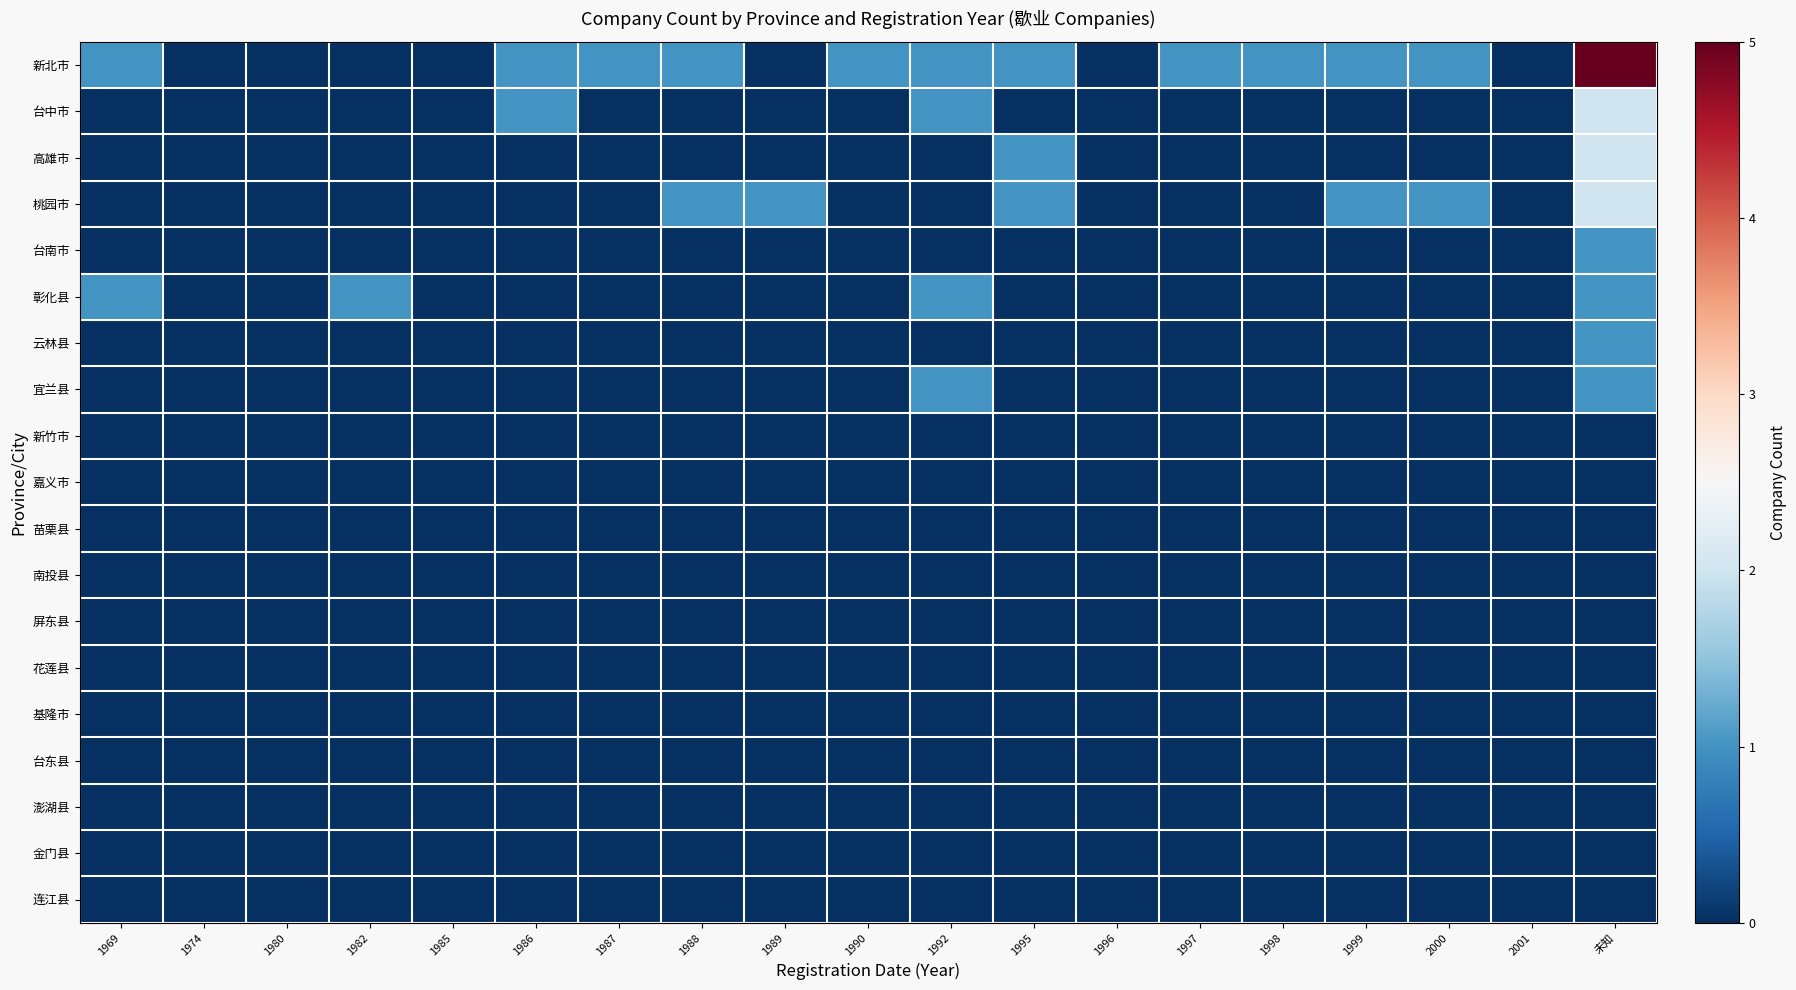

At how many categories does at least one series exceed 0?

14